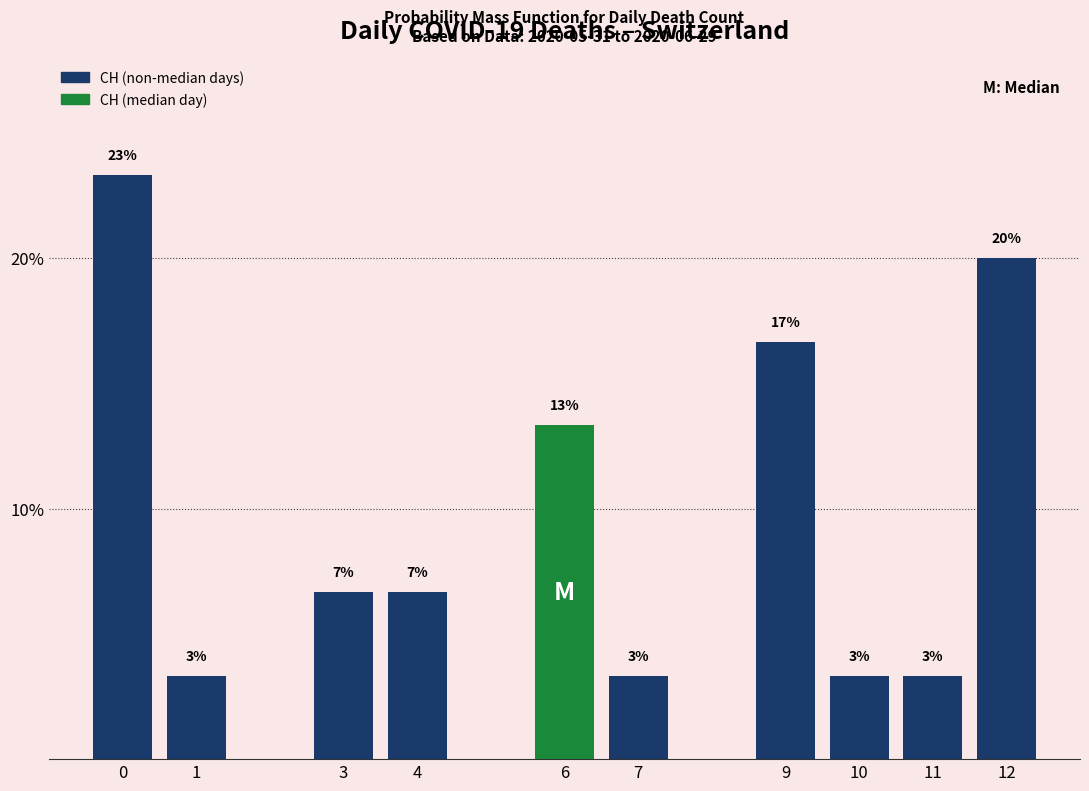

Are the bars horizontal?

No